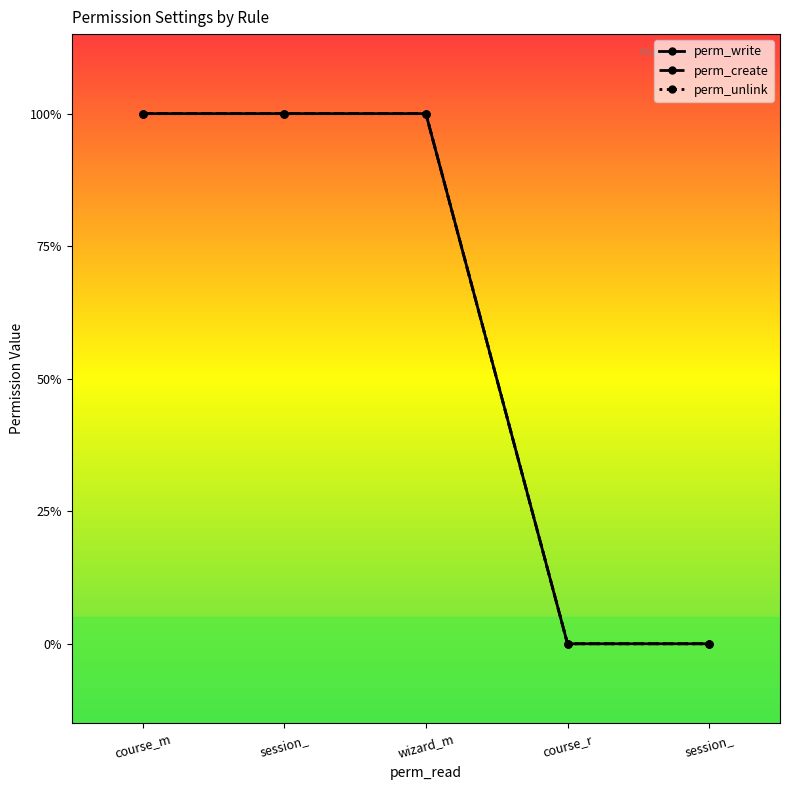

Does the chart have visible grid lines?

No